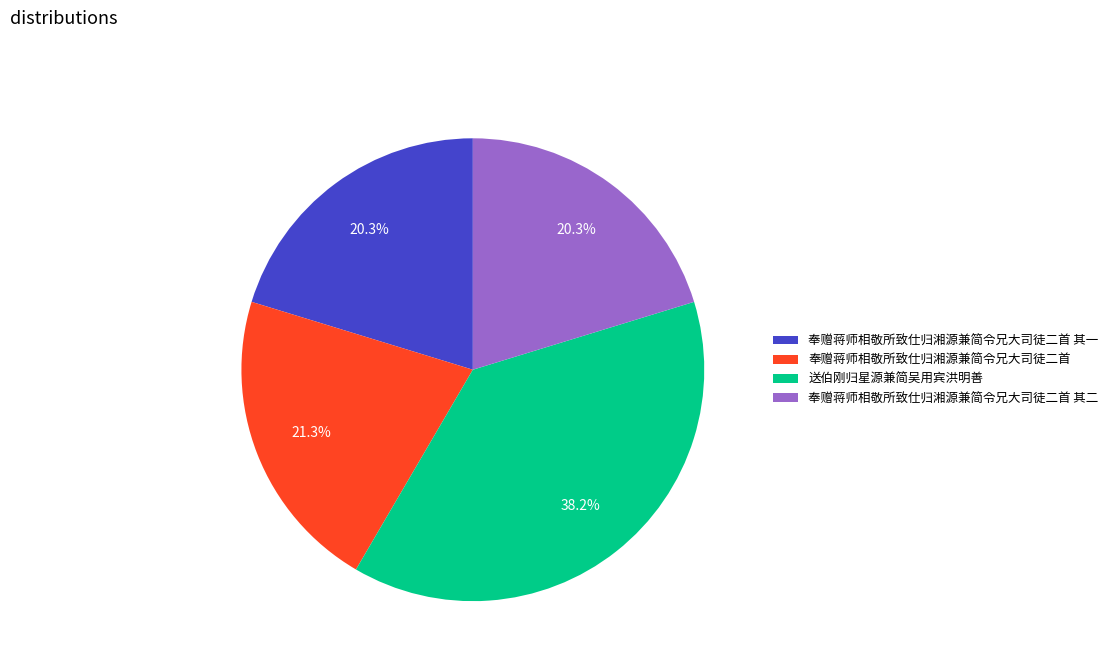

Is there any slice that represents more than half of the pie?

No